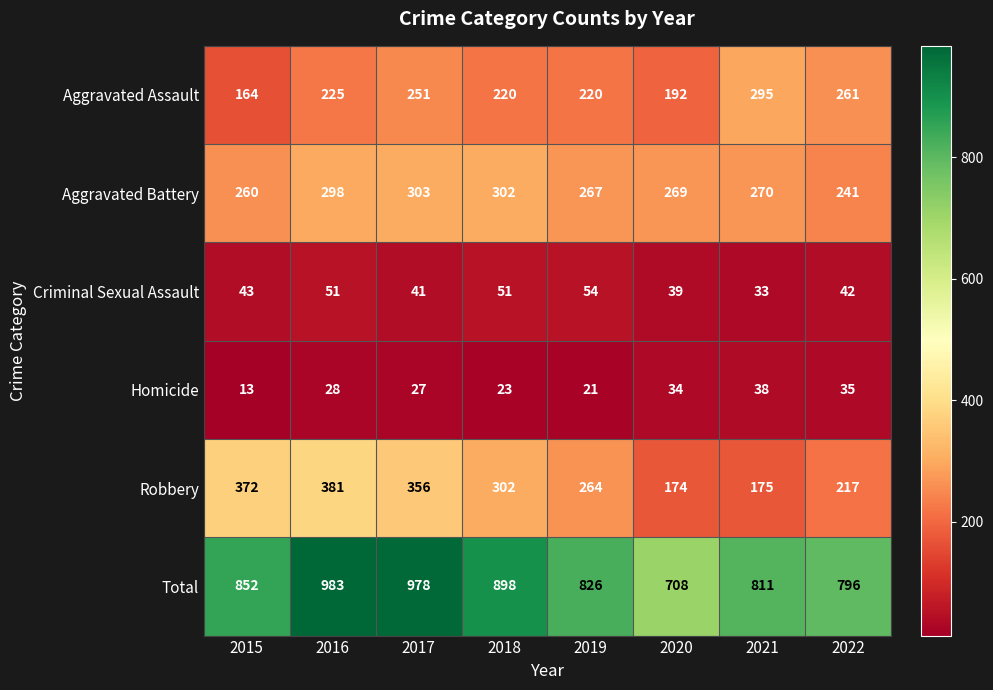

Which series has the widest spread of values?

Total